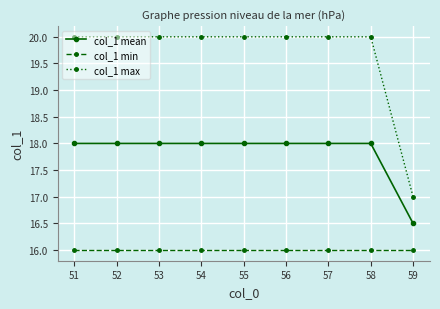

The value of col_1 mean at 55 is 18.0. True or false?

True